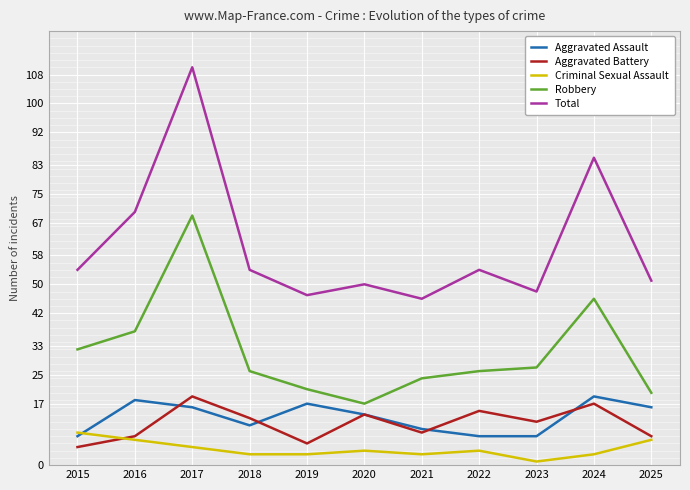

How many distinct data groups are displayed?

5